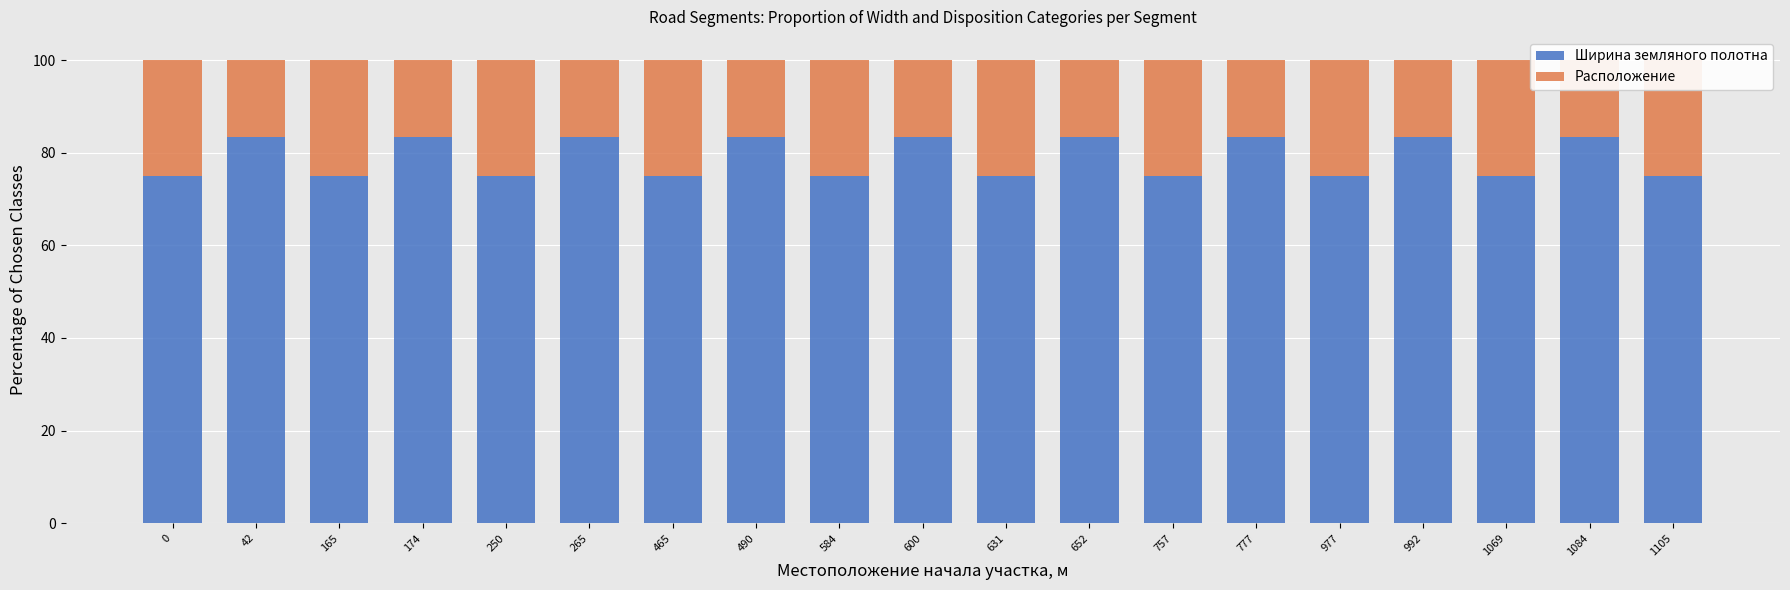

Reading right to left, extract all data points from this chart.

Ширина земляного полотна: 75.0	83.3	75.0	83.3	75.0	83.3	75.0	83.3	75.0	83.3	75.0	83.3	75.0	83.3	75.0	83.3	75.0	83.3	75.0
Расположение: 25.0	16.7	25.0	16.7	25.0	16.7	25.0	16.7	25.0	16.7	25.0	16.7	25.0	16.7	25.0	16.7	25.0	16.7	25.0